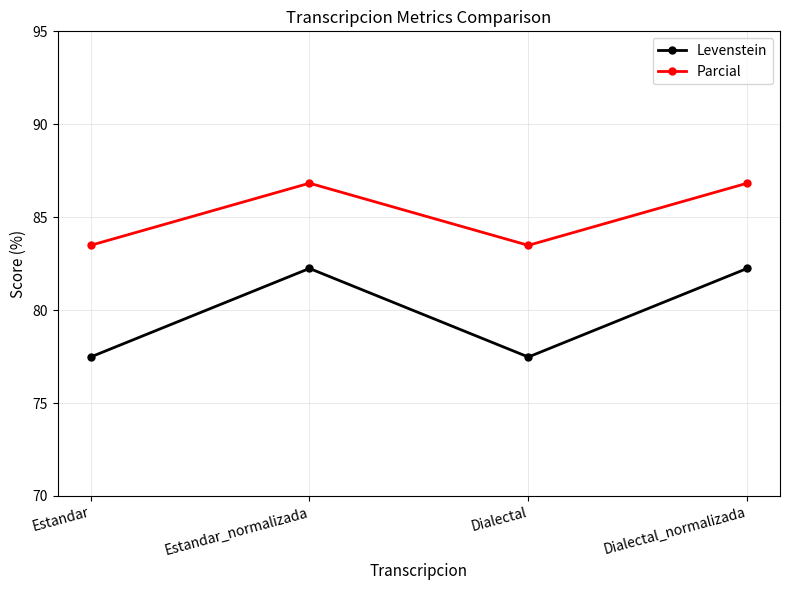

Which series has the largest range (max minus min)?

Levenstein